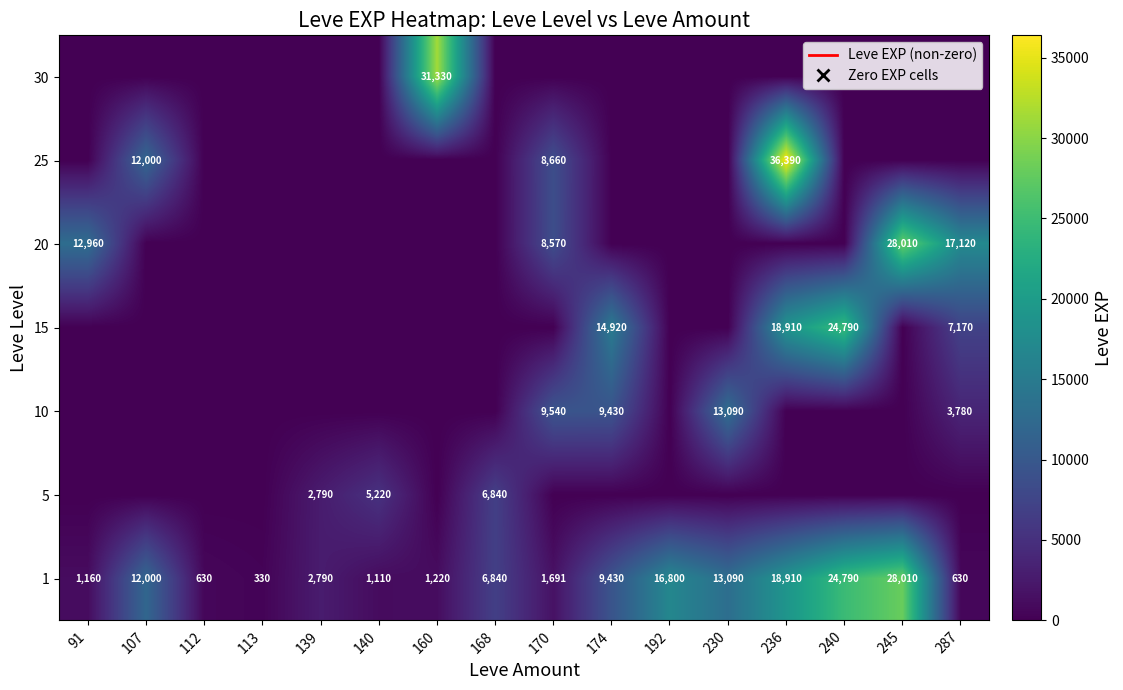

Is it true that 1 equals 5556 at 192?

False